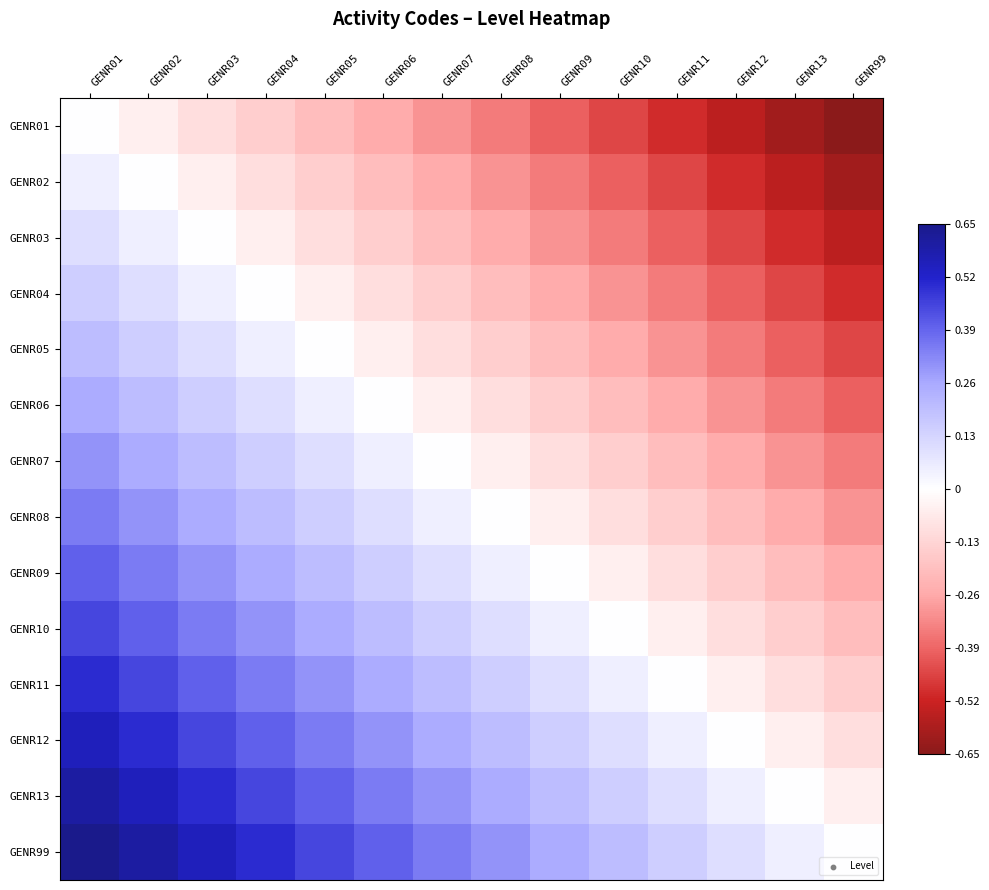

Reading left to right, transcribe all the data shown in this chart.

GENR01: GENR01=0.0	GENR02=-0.1	GENR03=-0.1	GENR04=-0.2	GENR05=-0.2	GENR06=-0.2	GENR07=-0.3	GENR08=-0.3	GENR09=-0.4	GENR10=-0.5	GENR11=-0.5	GENR12=-0.6	GENR13=-0.6	GENR99=-0.7
GENR02: GENR01=0.1	GENR02=0.0	GENR03=-0.1	GENR04=-0.1	GENR05=-0.2	GENR06=-0.2	GENR07=-0.2	GENR08=-0.3	GENR09=-0.3	GENR10=-0.4	GENR11=-0.5	GENR12=-0.5	GENR13=-0.6	GENR99=-0.6
GENR03: GENR01=0.1	GENR02=0.1	GENR03=0.0	GENR04=-0.1	GENR05=-0.1	GENR06=-0.2	GENR07=-0.2	GENR08=-0.2	GENR09=-0.3	GENR10=-0.3	GENR11=-0.4	GENR12=-0.5	GENR13=-0.5	GENR99=-0.6
GENR04: GENR01=0.2	GENR02=0.1	GENR03=0.1	GENR04=0.0	GENR05=-0.1	GENR06=-0.1	GENR07=-0.2	GENR08=-0.2	GENR09=-0.2	GENR10=-0.3	GENR11=-0.3	GENR12=-0.4	GENR13=-0.5	GENR99=-0.5
GENR05: GENR01=0.2	GENR02=0.2	GENR03=0.1	GENR04=0.1	GENR05=0.0	GENR06=-0.1	GENR07=-0.1	GENR08=-0.2	GENR09=-0.2	GENR10=-0.2	GENR11=-0.3	GENR12=-0.3	GENR13=-0.4	GENR99=-0.5
GENR06: GENR01=0.2	GENR02=0.2	GENR03=0.2	GENR04=0.1	GENR05=0.1	GENR06=0.0	GENR07=-0.1	GENR08=-0.1	GENR09=-0.2	GENR10=-0.2	GENR11=-0.2	GENR12=-0.3	GENR13=-0.3	GENR99=-0.4
GENR07: GENR01=0.3	GENR02=0.2	GENR03=0.2	GENR04=0.2	GENR05=0.1	GENR06=0.1	GENR07=0.0	GENR08=-0.1	GENR09=-0.1	GENR10=-0.2	GENR11=-0.2	GENR12=-0.2	GENR13=-0.3	GENR99=-0.3
GENR08: GENR01=0.3	GENR02=0.3	GENR03=0.2	GENR04=0.2	GENR05=0.2	GENR06=0.1	GENR07=0.1	GENR08=0.0	GENR09=-0.1	GENR10=-0.1	GENR11=-0.2	GENR12=-0.2	GENR13=-0.2	GENR99=-0.3
GENR09: GENR01=0.4	GENR02=0.3	GENR03=0.3	GENR04=0.2	GENR05=0.2	GENR06=0.2	GENR07=0.1	GENR08=0.1	GENR09=0.0	GENR10=-0.1	GENR11=-0.1	GENR12=-0.2	GENR13=-0.2	GENR99=-0.2
GENR10: GENR01=0.5	GENR02=0.4	GENR03=0.3	GENR04=0.3	GENR05=0.2	GENR06=0.2	GENR07=0.2	GENR08=0.1	GENR09=0.1	GENR10=0.0	GENR11=-0.1	GENR12=-0.1	GENR13=-0.2	GENR99=-0.2
GENR11: GENR01=0.5	GENR02=0.5	GENR03=0.4	GENR04=0.3	GENR05=0.3	GENR06=0.2	GENR07=0.2	GENR08=0.2	GENR09=0.1	GENR10=0.1	GENR11=0.0	GENR12=-0.1	GENR13=-0.1	GENR99=-0.2
GENR12: GENR01=0.6	GENR02=0.5	GENR03=0.5	GENR04=0.4	GENR05=0.3	GENR06=0.3	GENR07=0.2	GENR08=0.2	GENR09=0.2	GENR10=0.1	GENR11=0.1	GENR12=0.0	GENR13=-0.1	GENR99=-0.1
GENR13: GENR01=0.6	GENR02=0.6	GENR03=0.5	GENR04=0.5	GENR05=0.4	GENR06=0.3	GENR07=0.3	GENR08=0.2	GENR09=0.2	GENR10=0.2	GENR11=0.1	GENR12=0.1	GENR13=0.0	GENR99=-0.1
GENR99: GENR01=0.7	GENR02=0.6	GENR03=0.6	GENR04=0.5	GENR05=0.5	GENR06=0.4	GENR07=0.3	GENR08=0.3	GENR09=0.2	GENR10=0.2	GENR11=0.2	GENR12=0.1	GENR13=0.1	GENR99=0.0